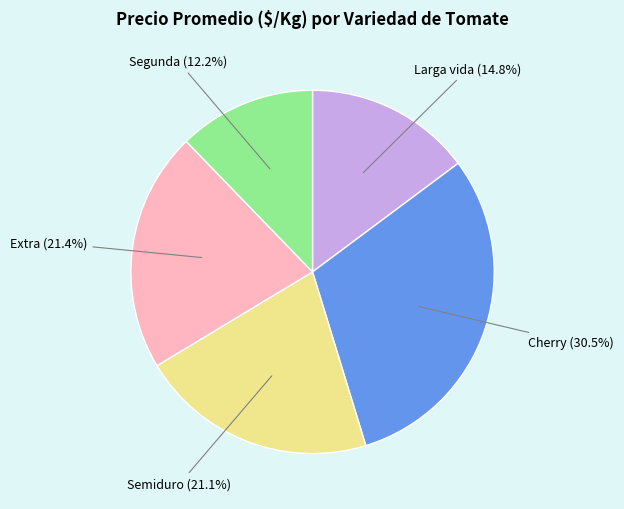

How many slices are in this pie chart?

5